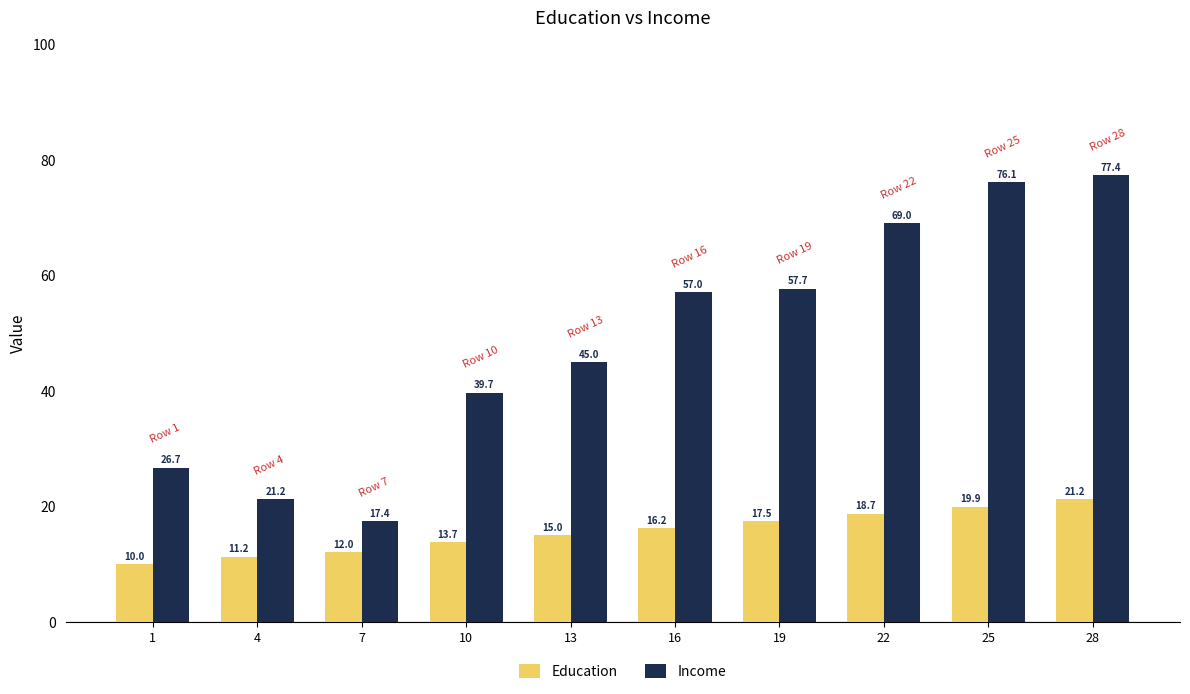

Which label corresponds to the smallest value in the chart?

1